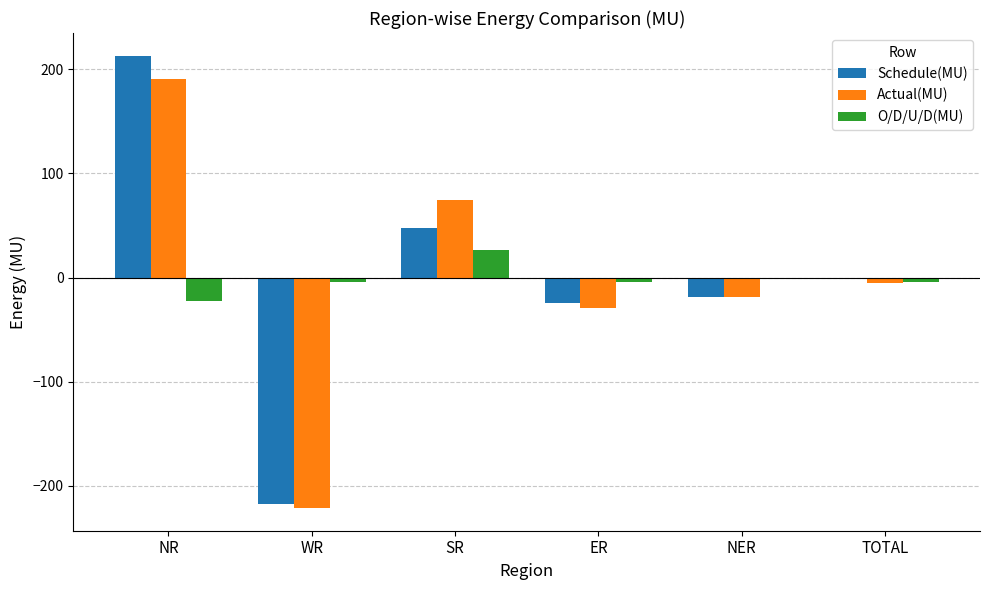

Are the bars grouped side by side (vs. stacked)?

Yes